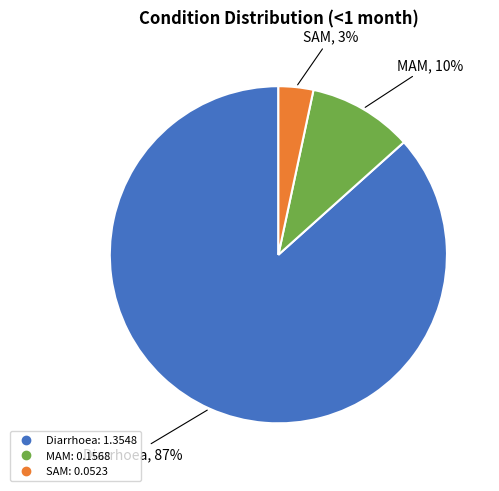

Is the sum of SAM and Diarrhoea greater than half?

Yes